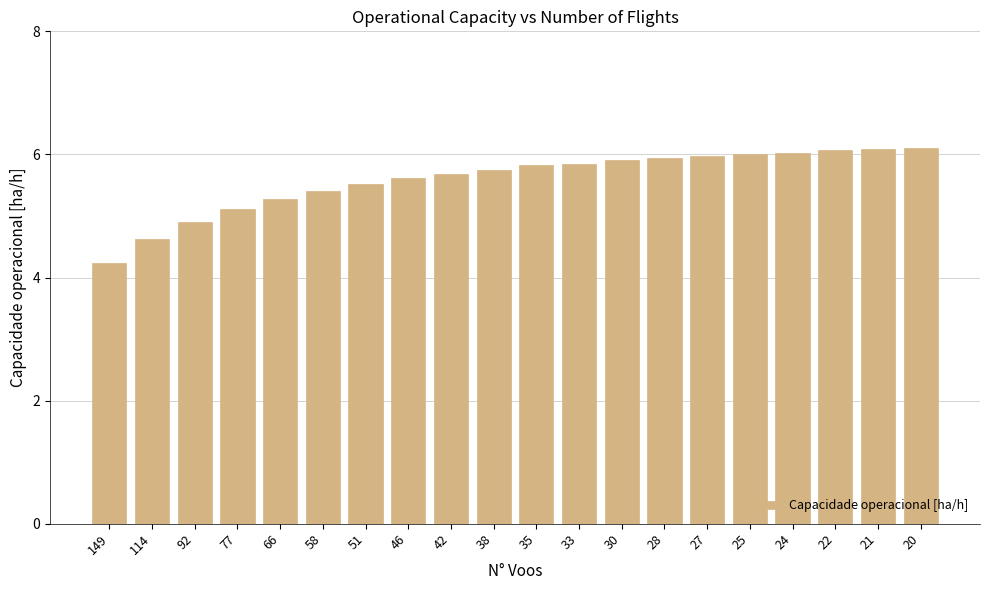

At which category does the chart reach its minimum across all series?

149